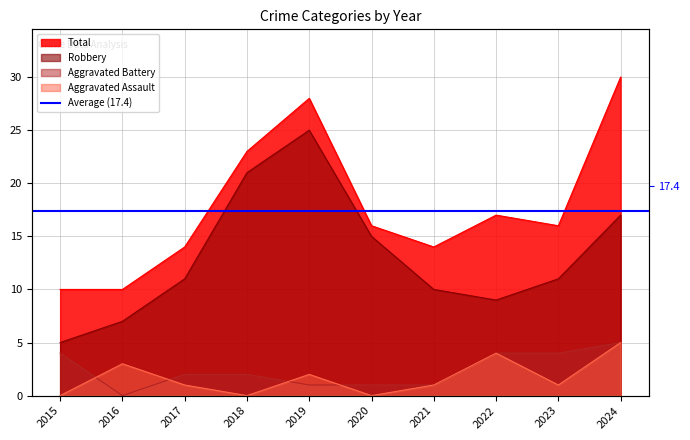

At which category is the sum across all series the highest?

2024